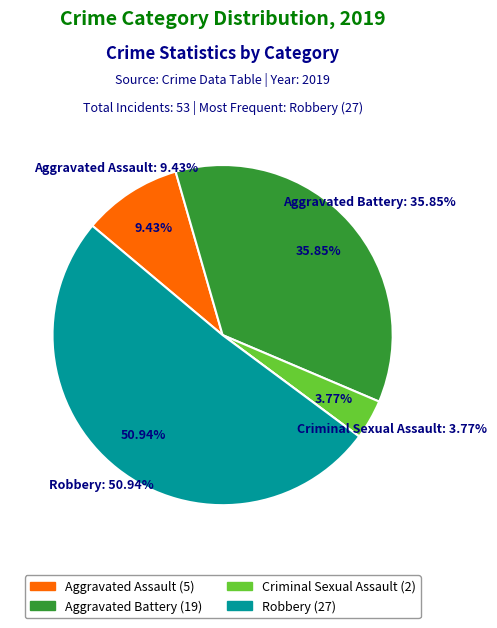

True or false: Criminal Sexual Assault accounts for 12% of the total.

False